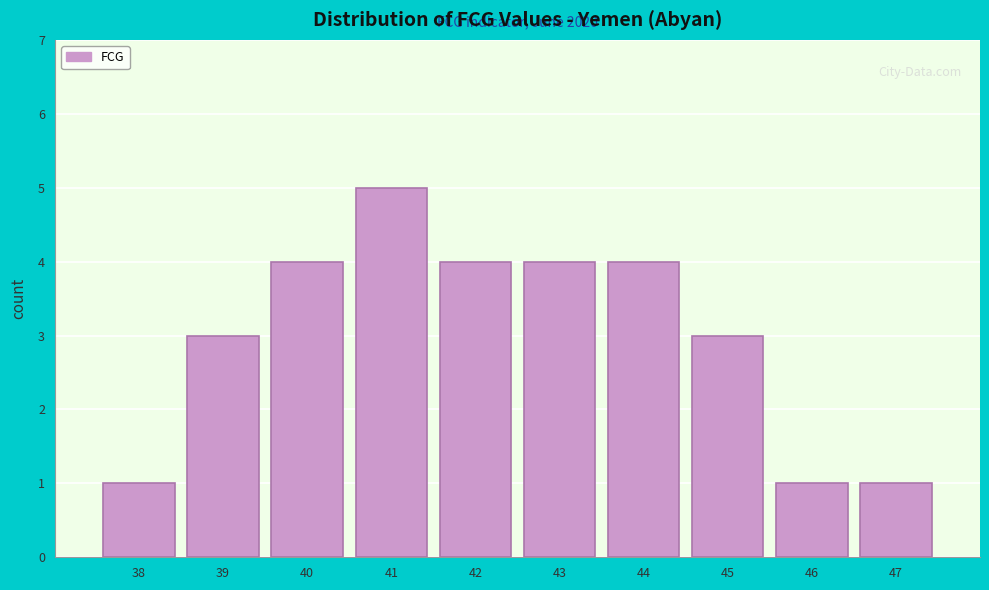

Reading right to left, extract all data points from this chart.

1	1	3	4	4	4	5	4	3	1